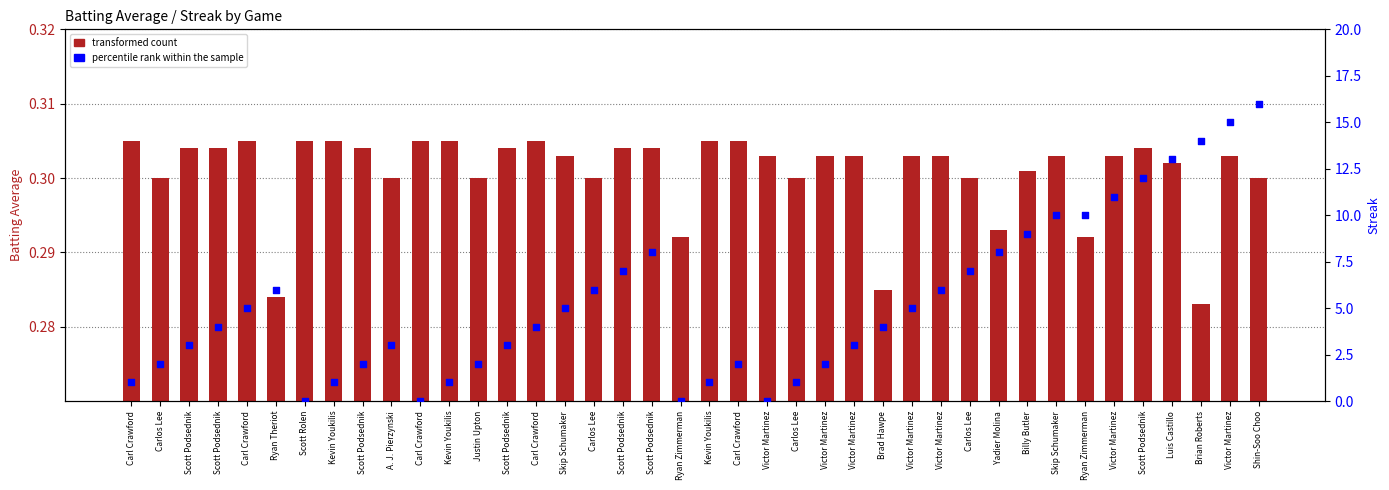

Which series reaches the minimum Y coordinate?

percentile rank within the sample